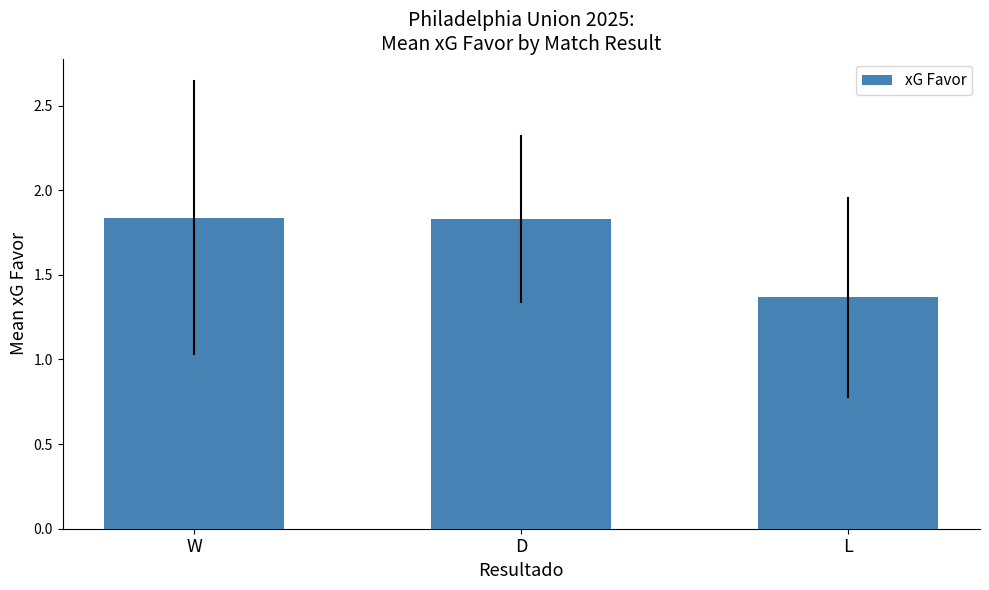

What is the label of the 2nd bar from the left?

D